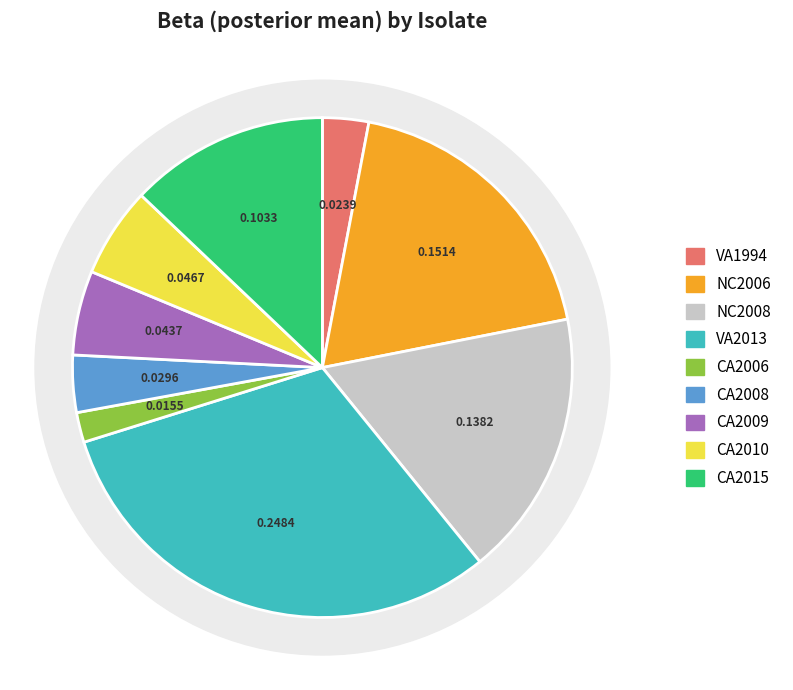

Is NC2006 the majority of the pie?

No